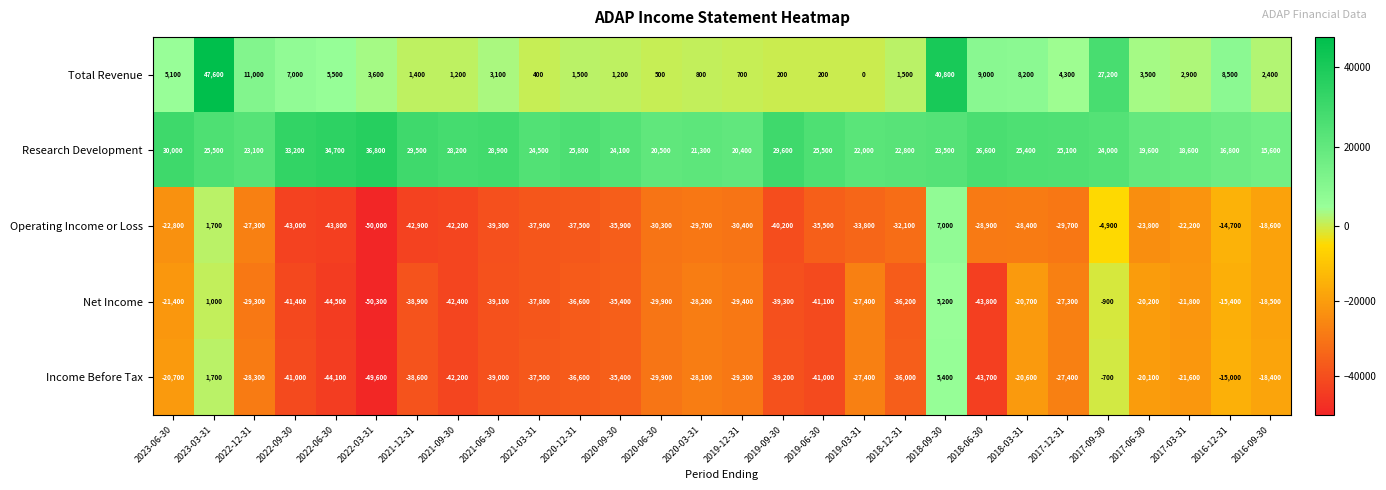

Rank the series by their maximum value, from lowest to highest.

Net Income, Income Before Tax, Operating Income or Loss, Research Development, Total Revenue